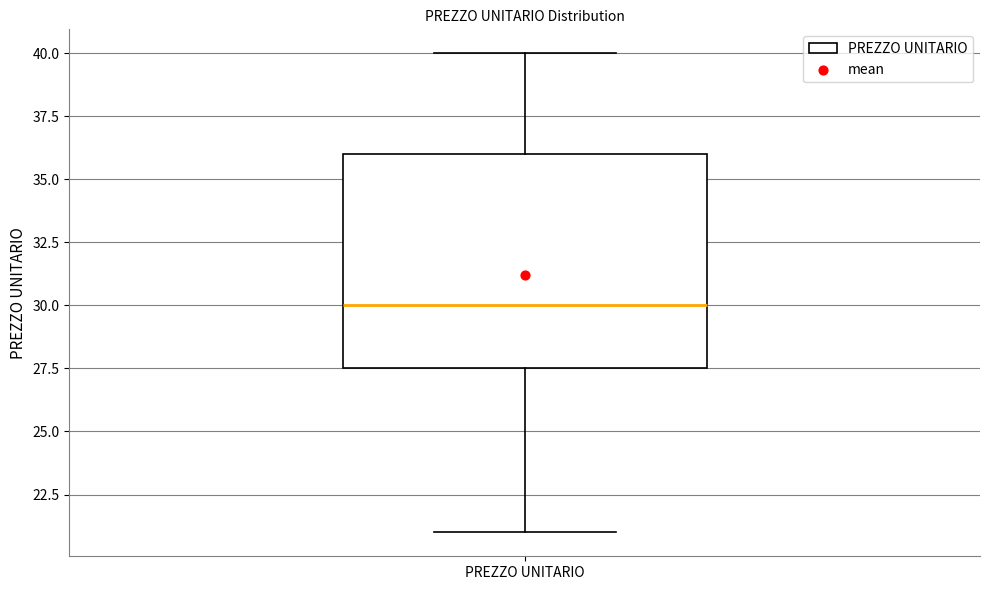

Where does the median line of the box for PREZZO UNITARIO sit on the y-axis? The values are not printed on the chart, so give them approximately, as read against the axis.

30.0